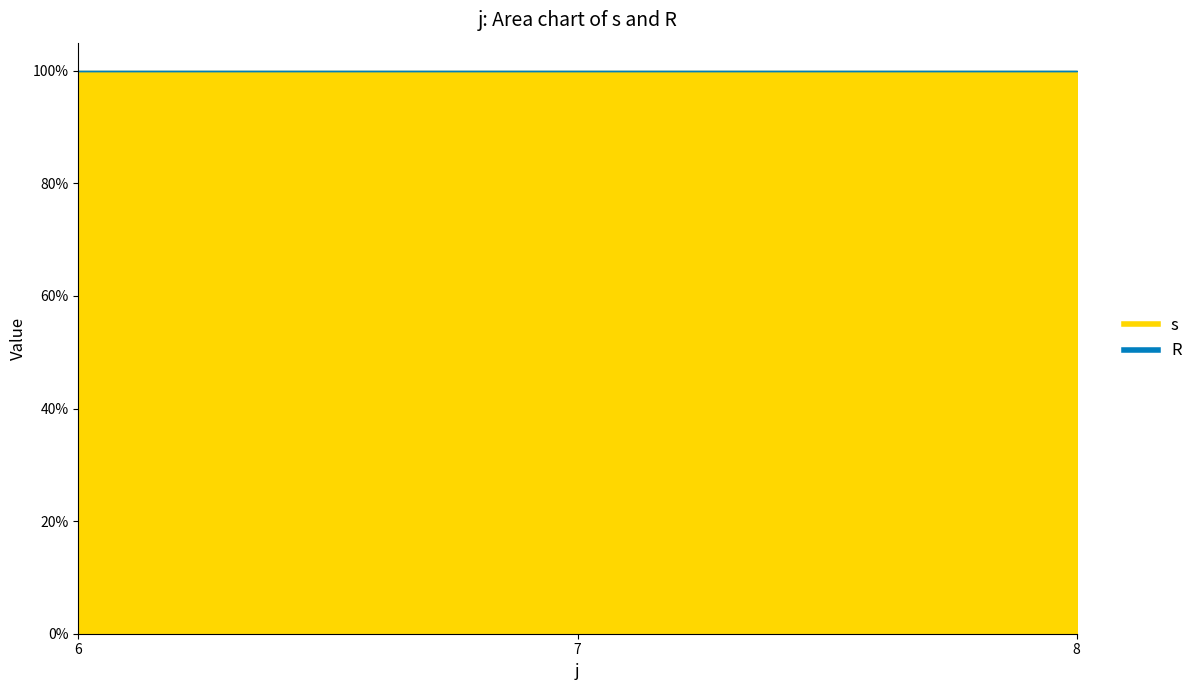

Reading right to left, what are all the values shown in this chart?

s: 8=1	7=1	6=1
R: 8=0	7=0	6=0